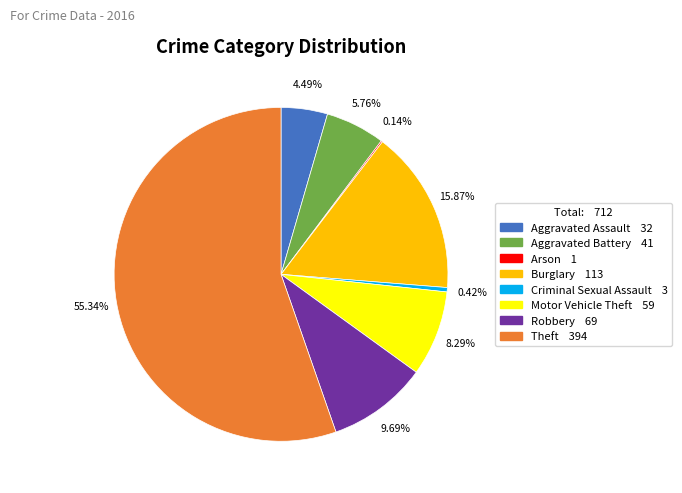

Is it true that Aggravated Battery is 1% of the pie?

False